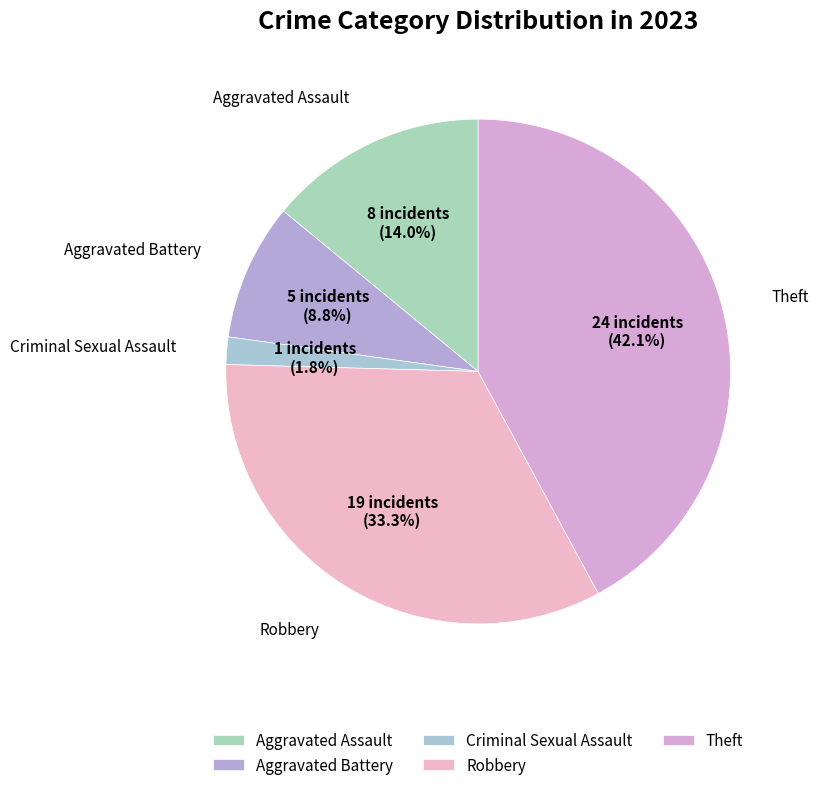

Is there a majority slice in this chart?

No